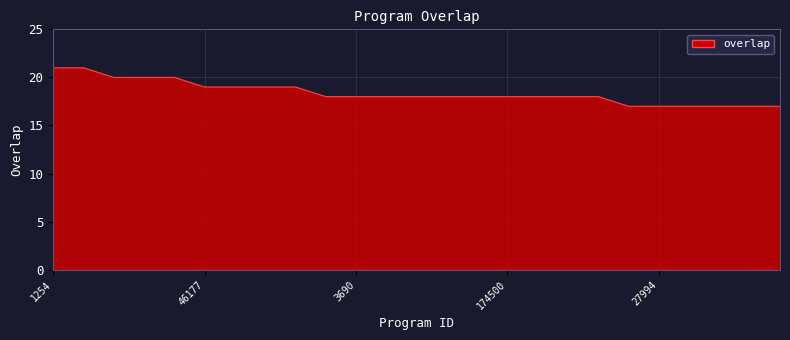

What is the smallest value displayed?

17